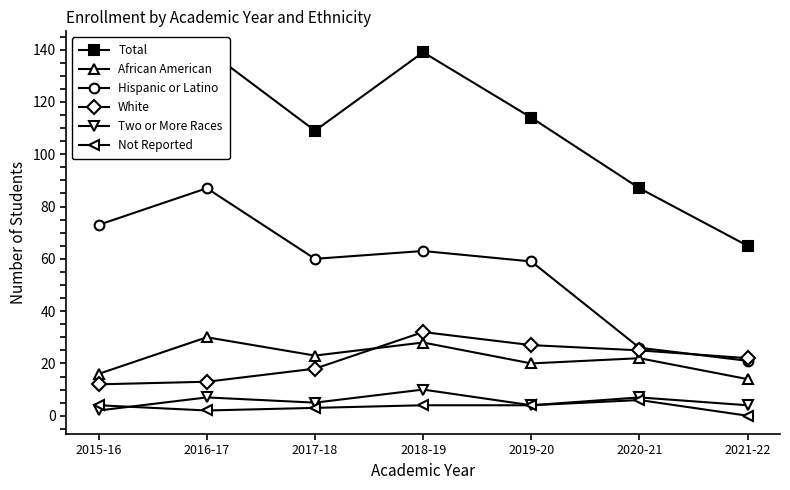

At 2019-20, list the series in order from largest to smallest.

Total, Hispanic or Latino, White, African American, Two or More Races, Not Reported